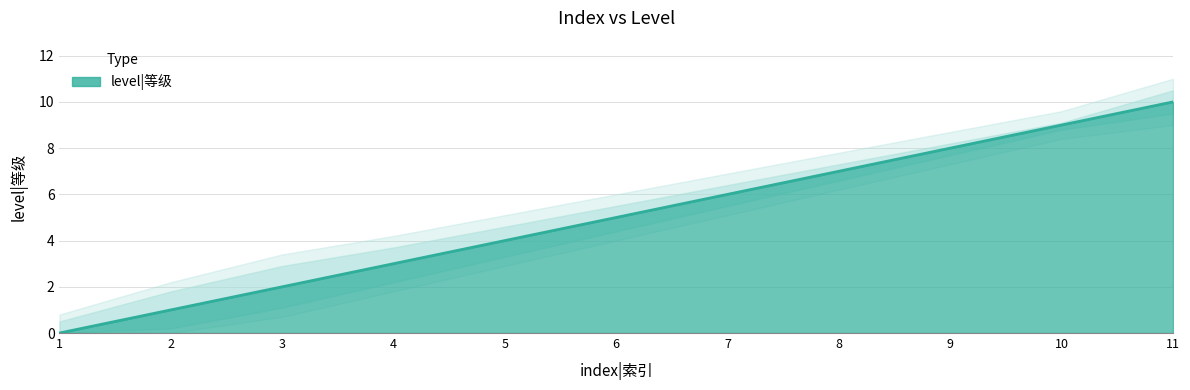

How many values are below 5?

5